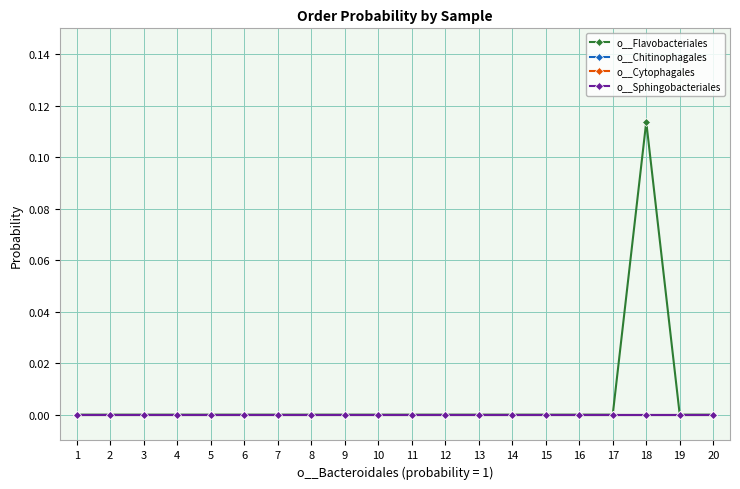

Is this an area chart (filled region under the line)?

No